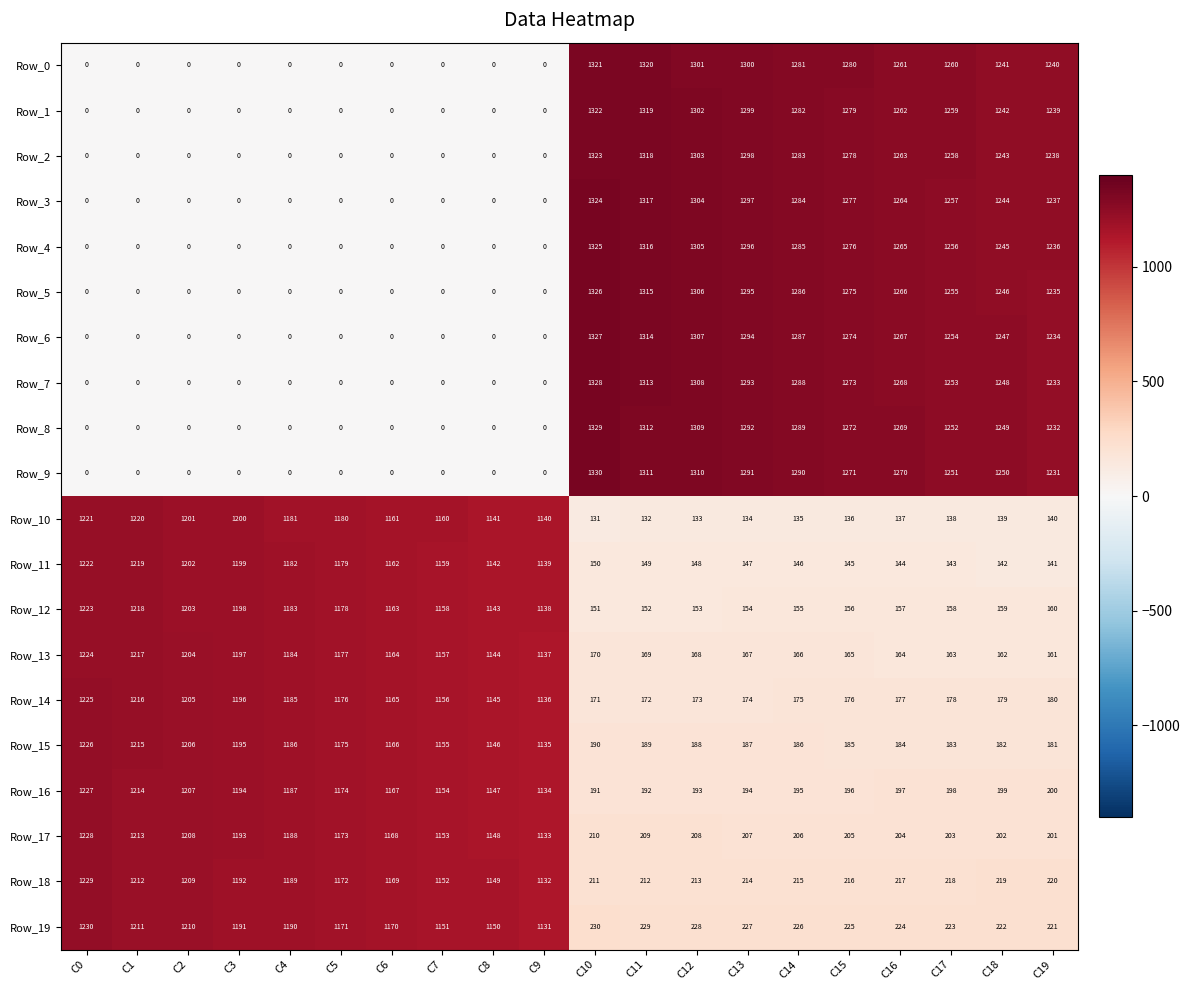

Which series has the largest range (max minus min)?

Row_9